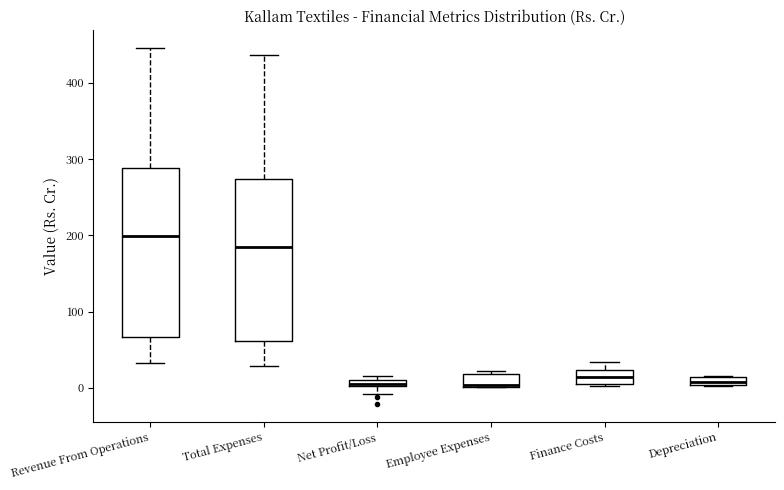

Which box has the highest median line?

Revenue From Operations